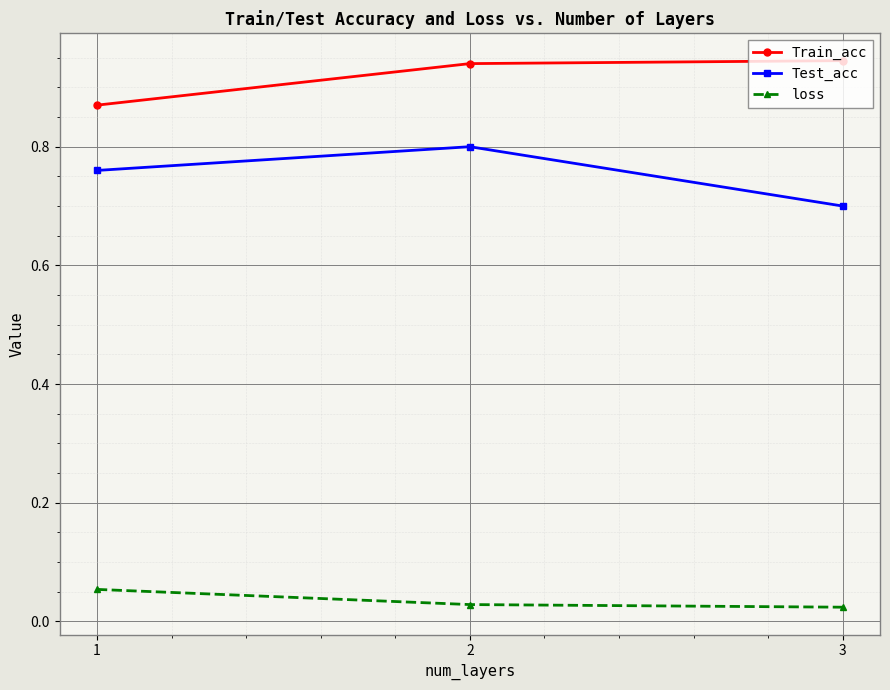

True or false: Train_acc has a value of 1.7 at 2.

False